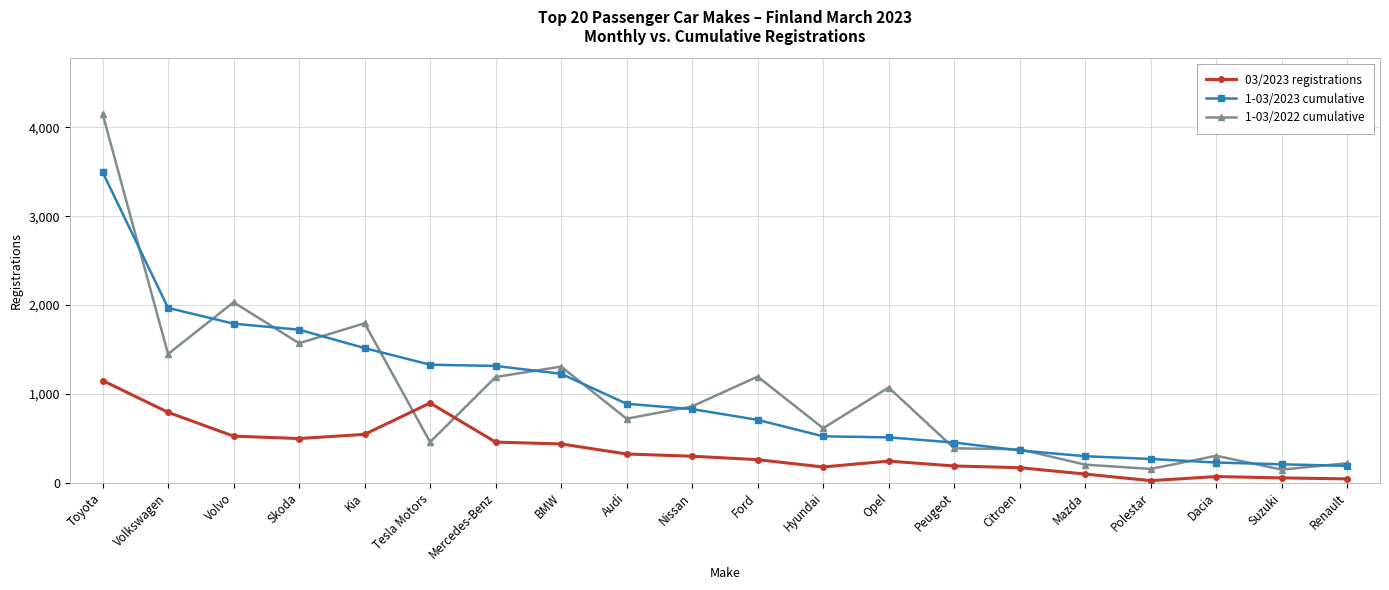

At which category does 1-03/2022 cumulative reach its first local peak?

Volvo